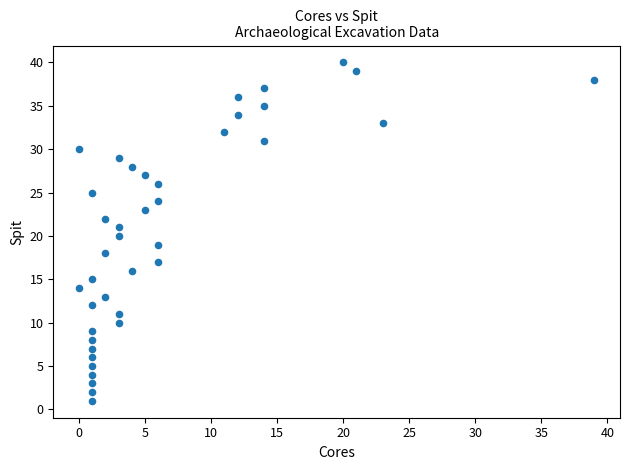

What is the range of Y values (max minus min)?

39